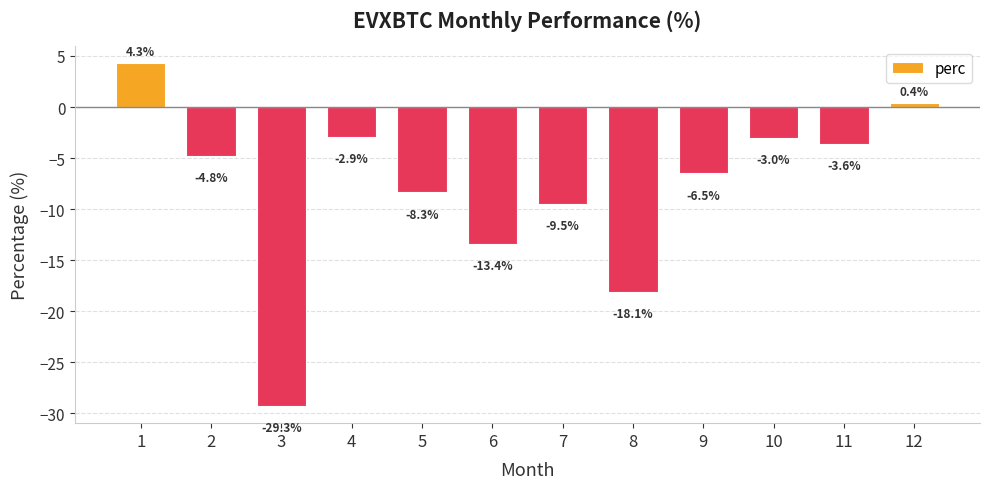

What is the sum of the values at 10 and 2?

-7.8